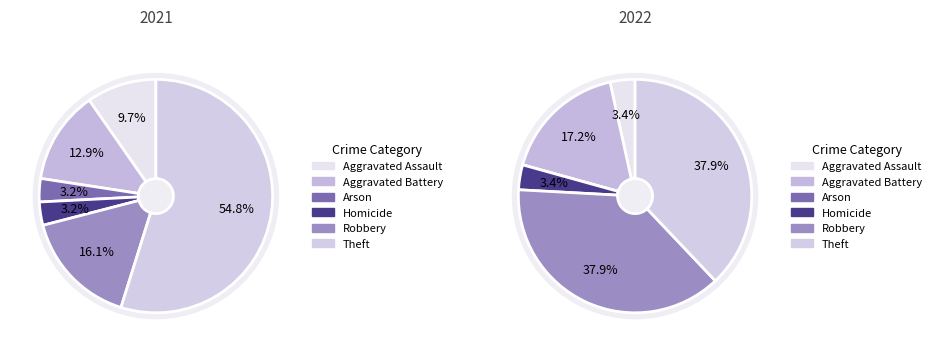

How many slices are in this pie chart?

6